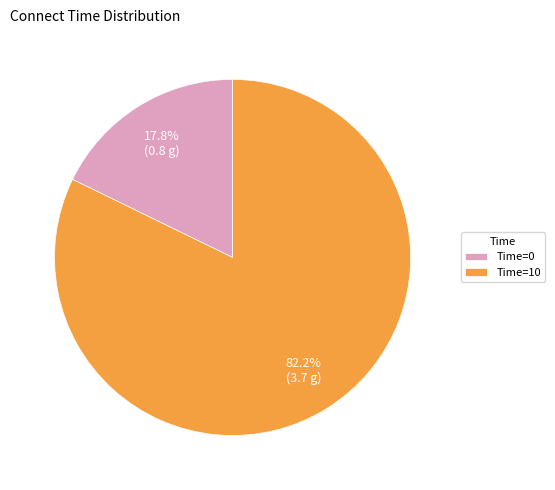

Which slice is the smallest?

Time=0